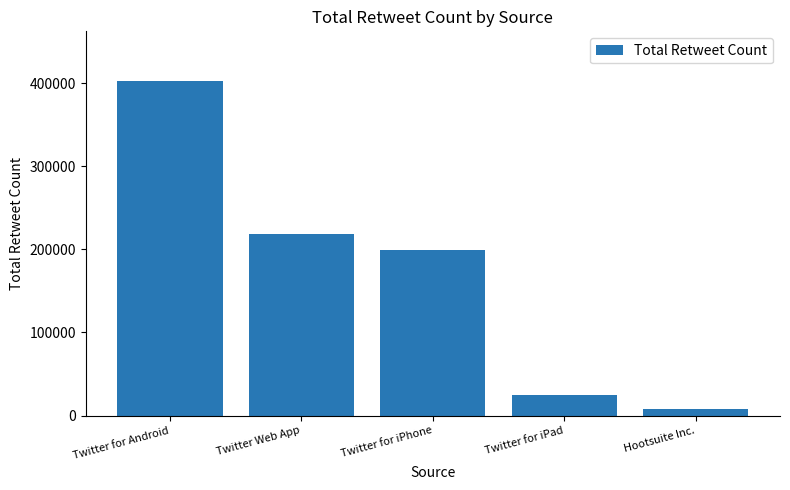

What is the average value?

170597